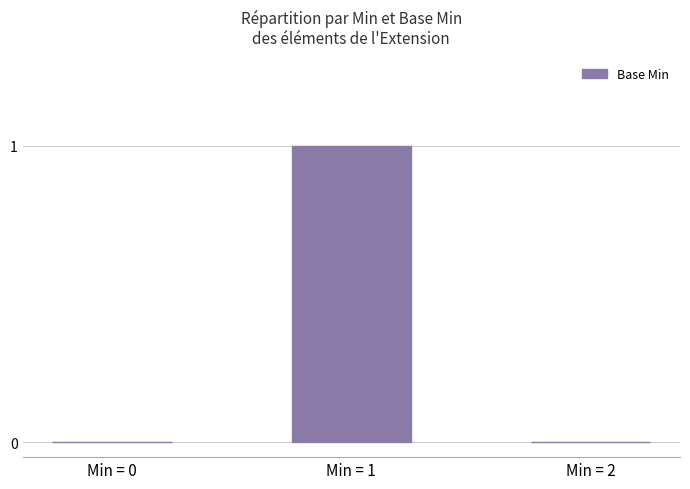

What is the maximum value shown in the chart?

1